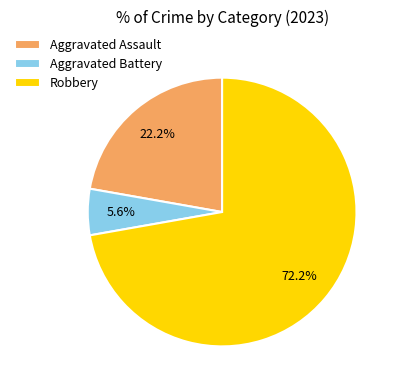

How many segments does this pie chart have?

3